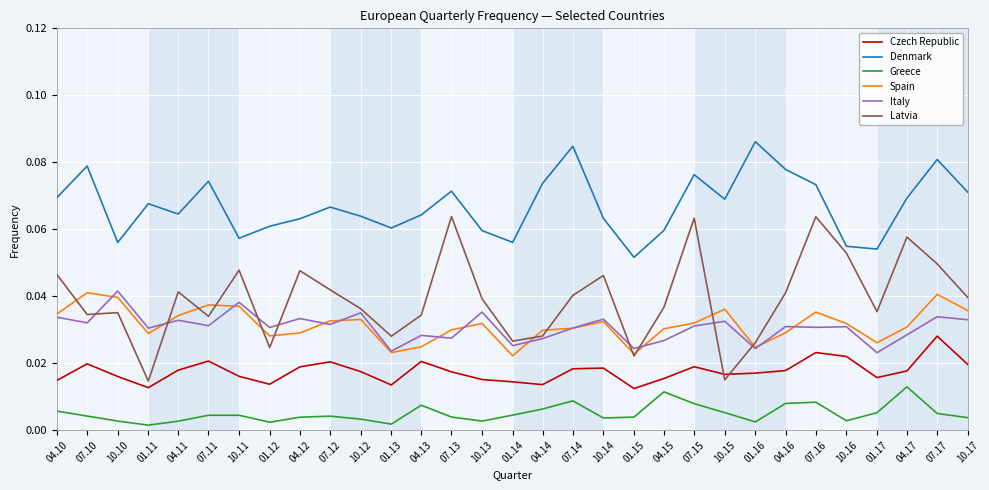

True or false: Denmark and Italy cross at least once.

False